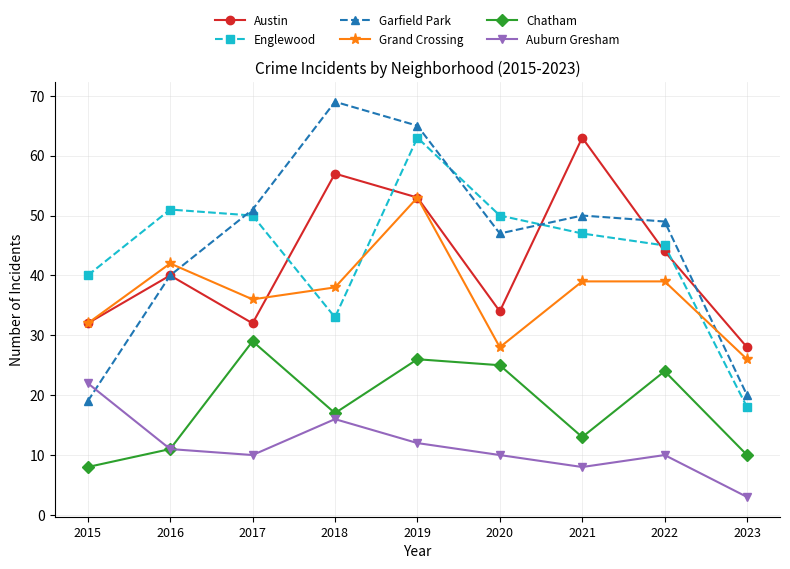

What is the sum of all Grand Crossing values?

333